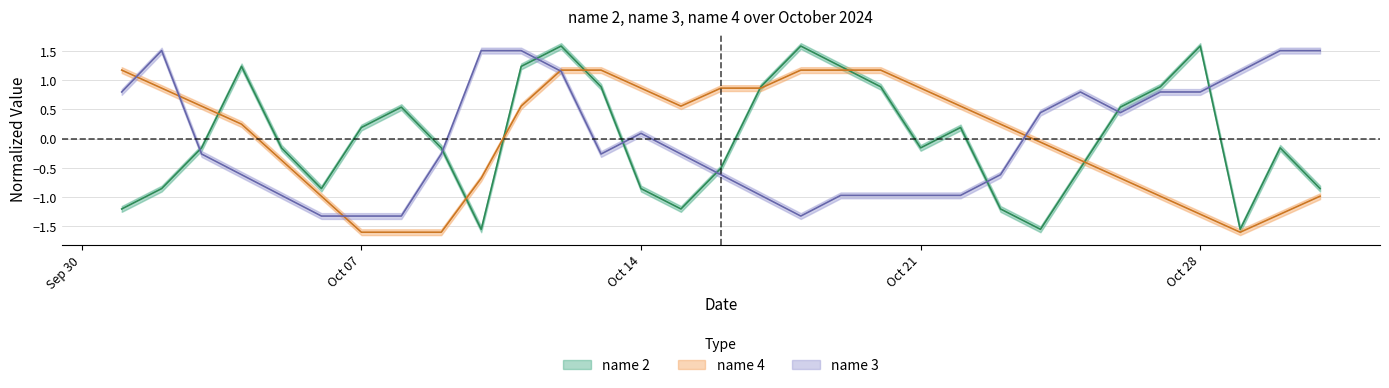

What is the difference between the maximum and minimum values in the name 4 series?

2.8